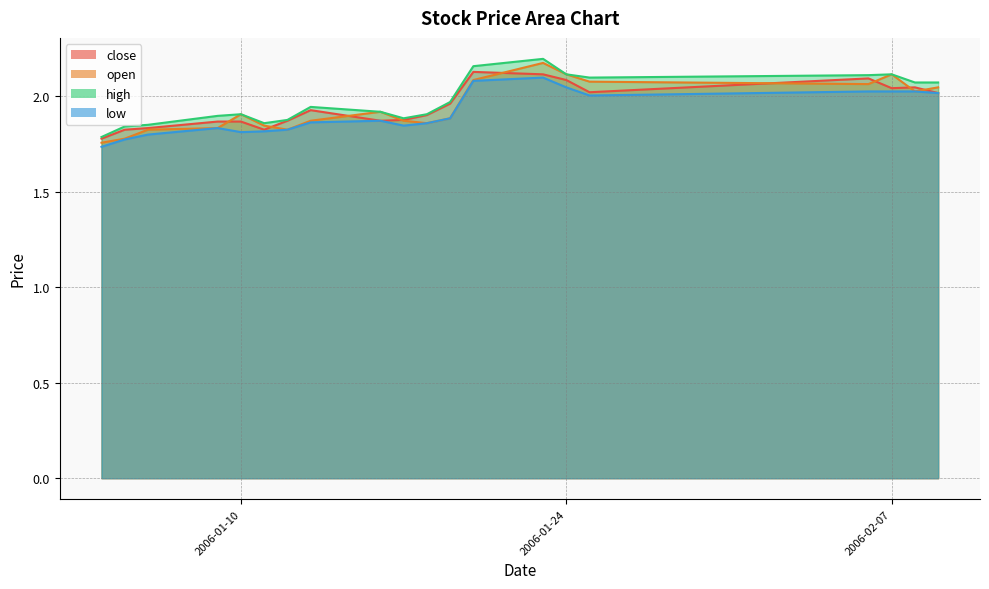

Which series has the widest spread of values?

open